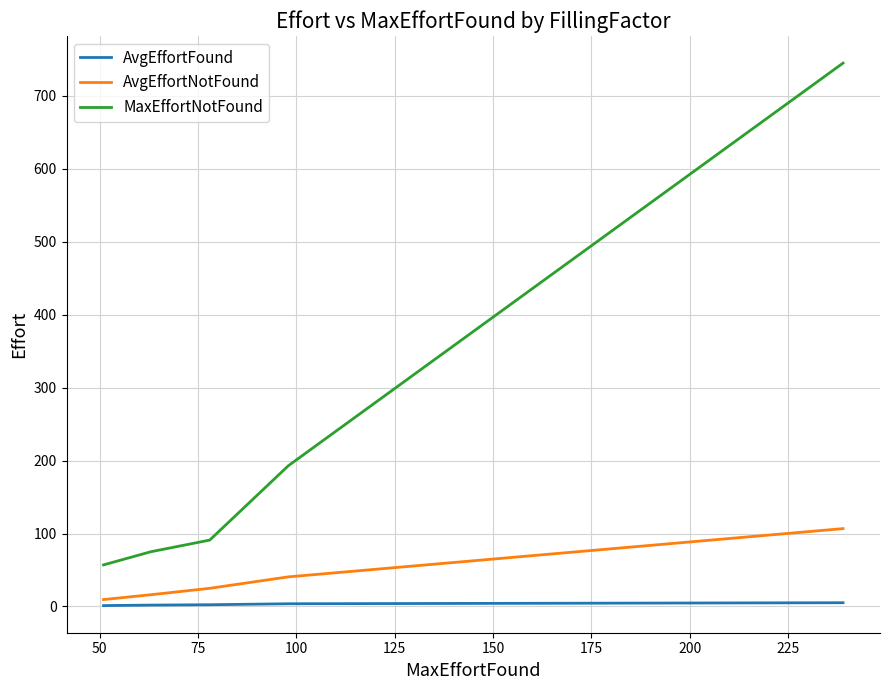

Which series has the widest spread of values?

MaxEffortNotFound